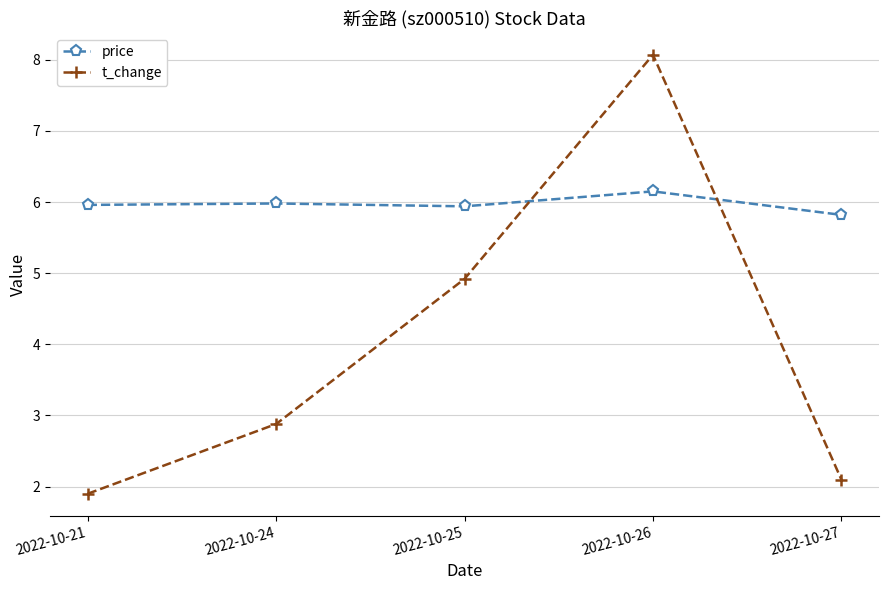

What are all the series names shown in the legend?

price, t_change